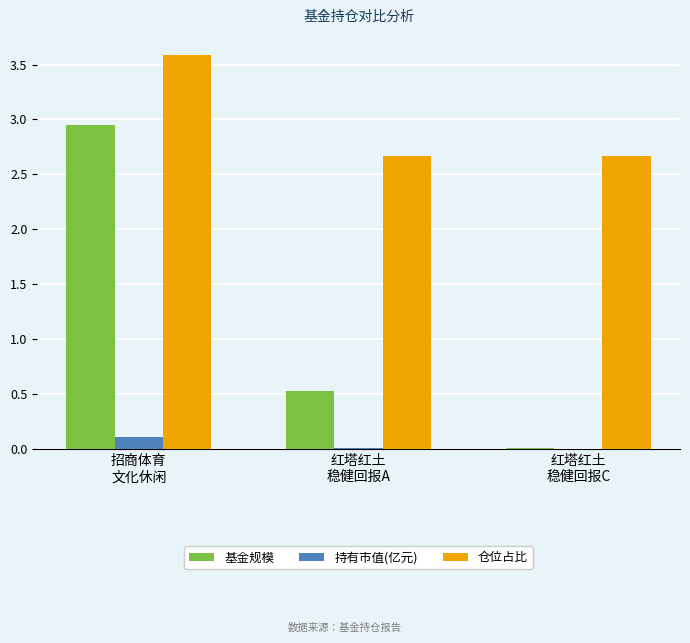

Which series has the largest total across all categories?

仓位占比